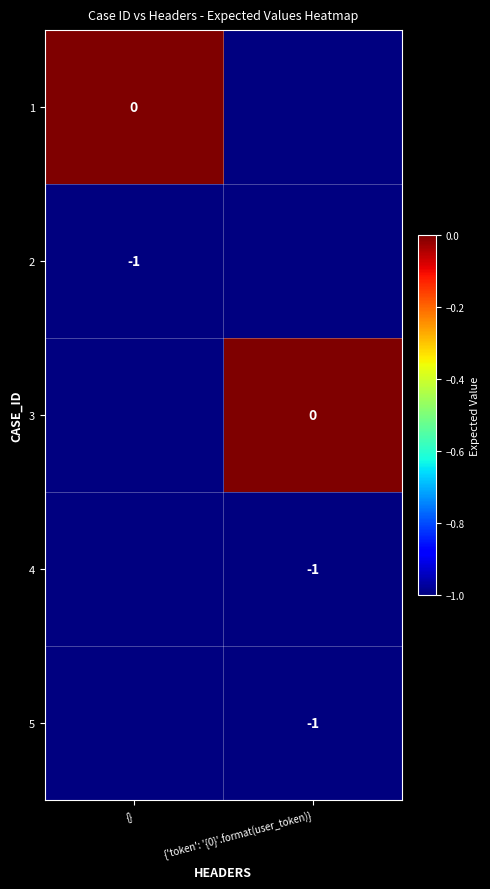

Rank the series at {} from highest to lowest value.

1, 2, 3, 4, 5